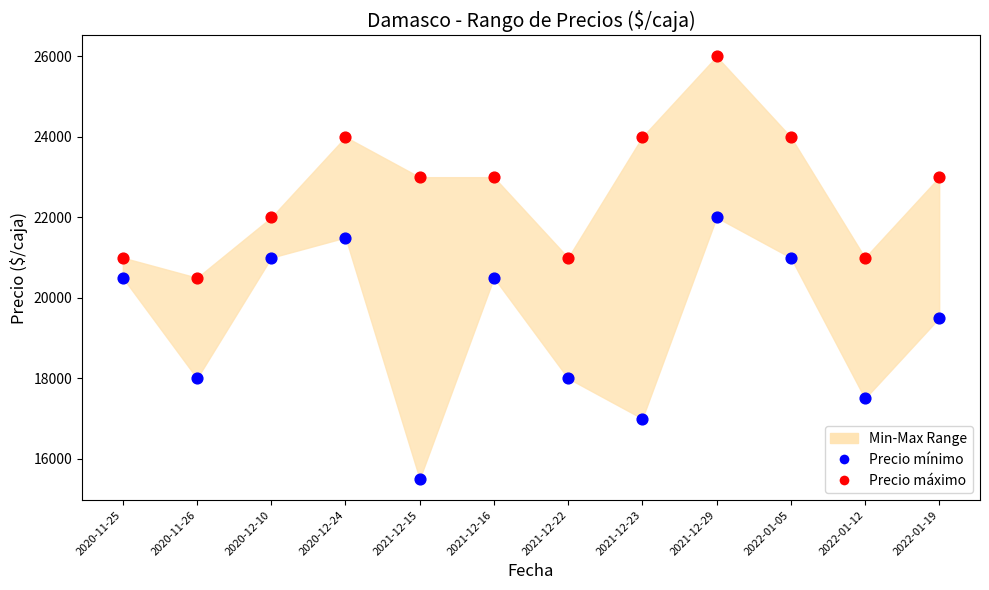

Which series contains the highest Y value?

Precio máximo